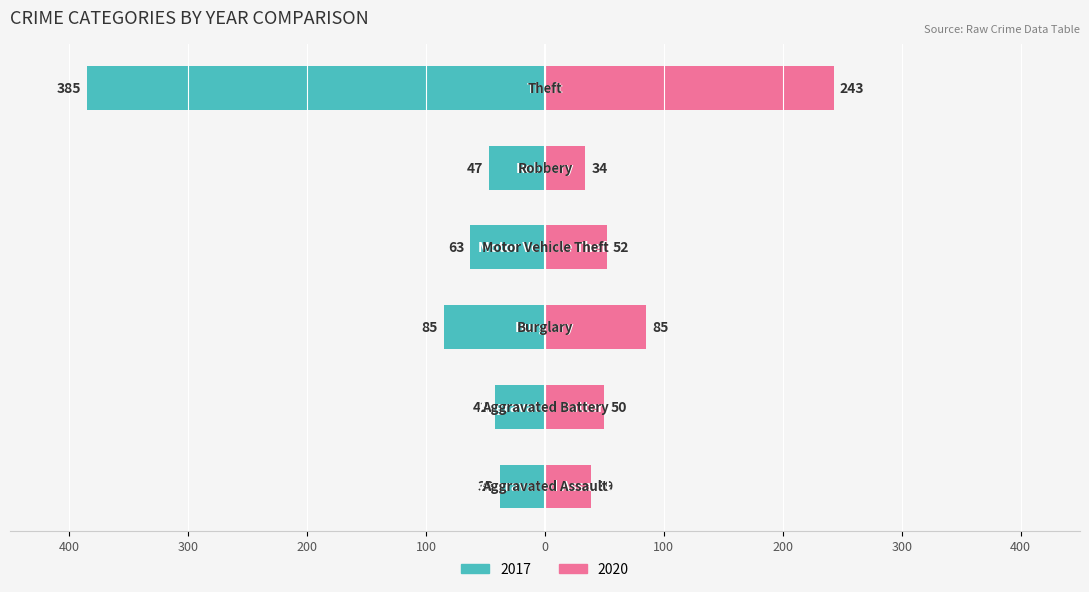

Where is 2017 nearest to the value -211?

Burglary